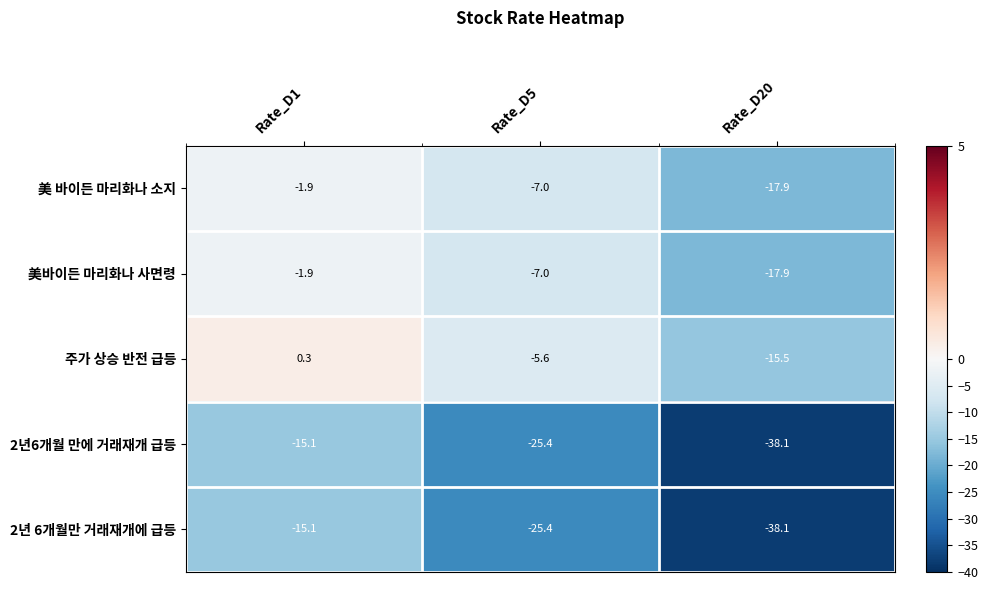

Read the 2년6개월 만에 거래재개 급등 value at Rate_D1.

-15.1